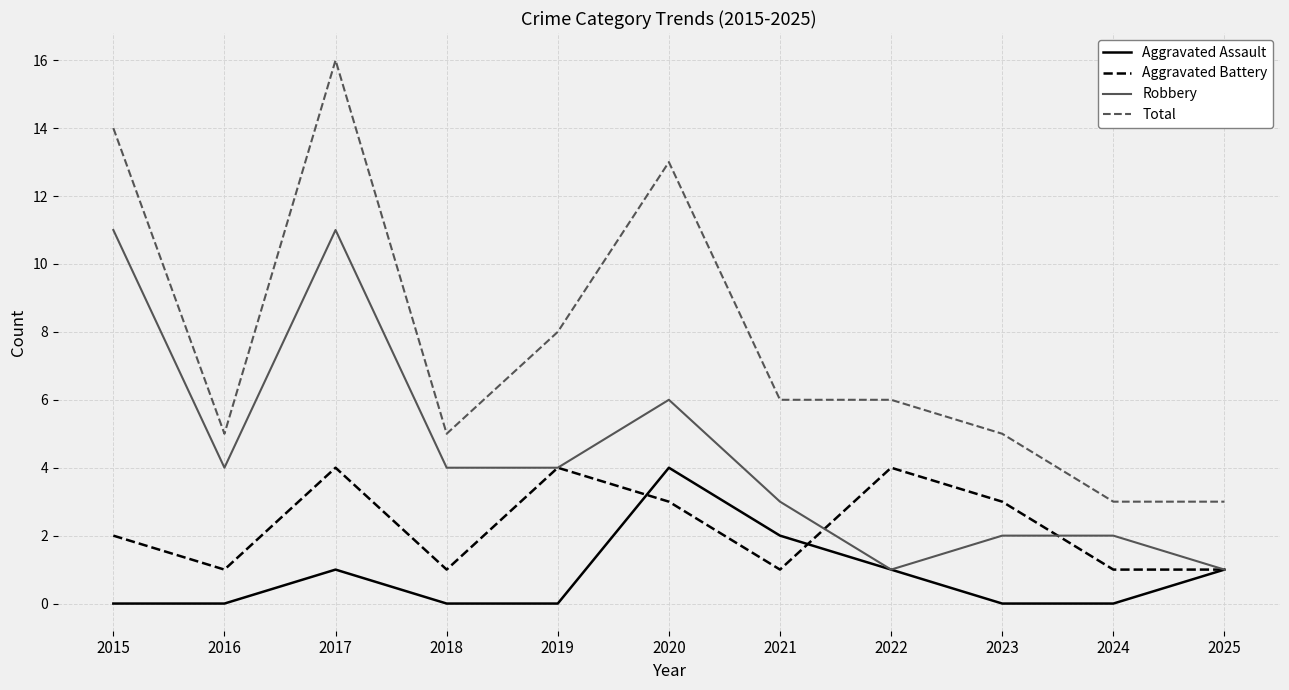

At which category does Robbery reach its first local valley?

2016